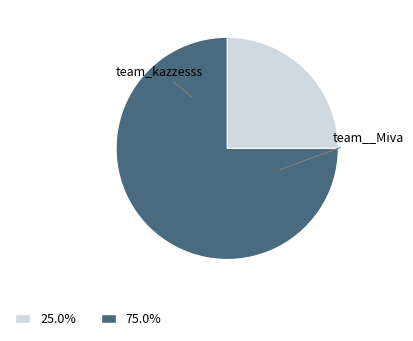

Is there any slice that represents more than half of the pie?

Yes